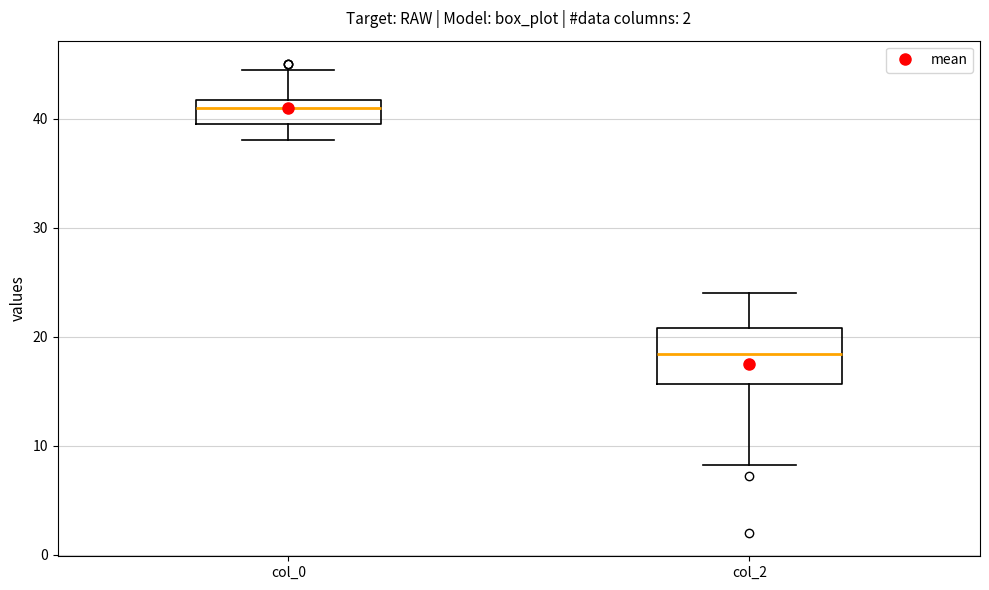

Which box has the lowest median line?

col_2